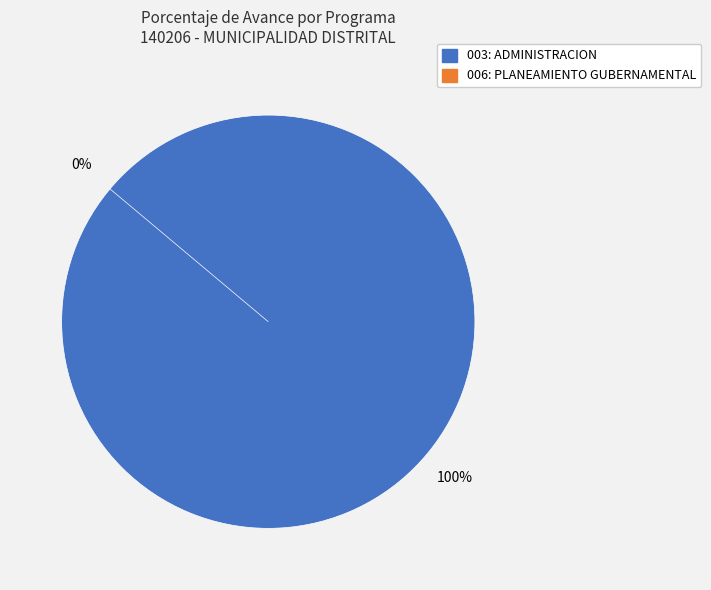

Between 006: PLANEAMIENTO GUBERNAMENTAL and 003: ADMINISTRACION, which is larger?

003: ADMINISTRACION